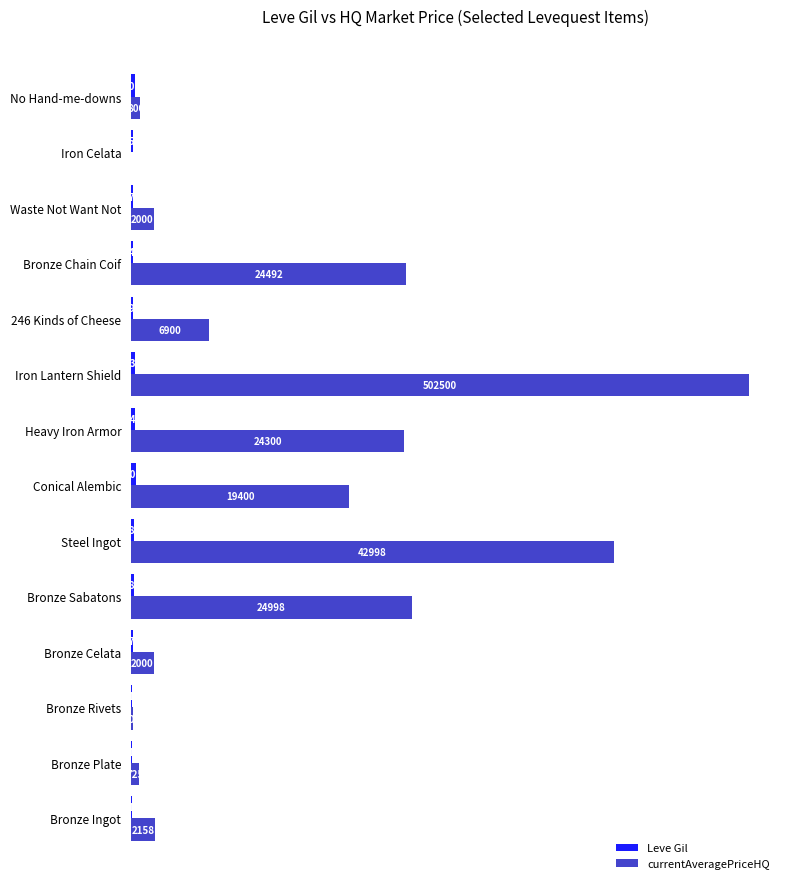

Which series has the largest total across all categories?

currentAveragePriceHQ